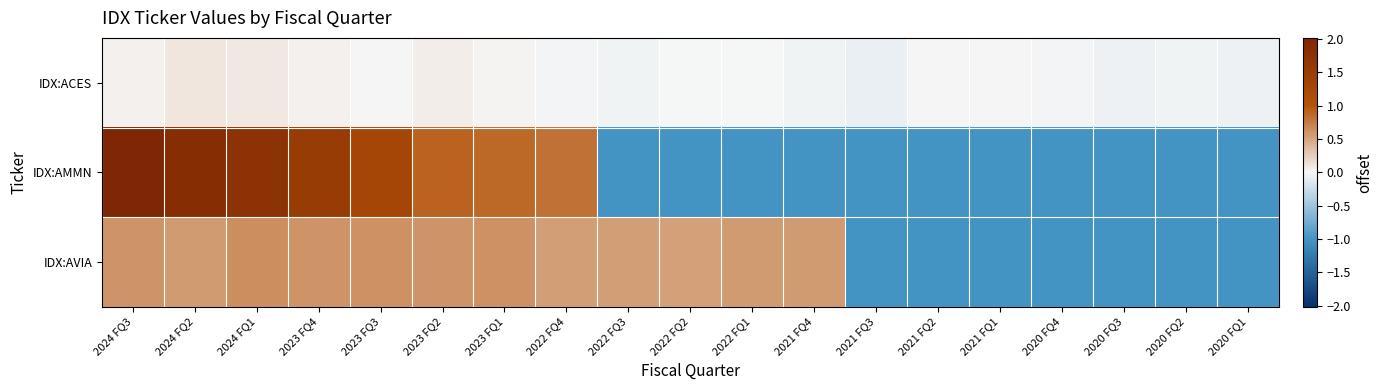

Reading left to right, extract all data points from this chart.

IDX:ACES: 2024 FQ3=0.0	2024 FQ2=0.1	2024 FQ1=0.1	2023 FQ4=0.0	2023 FQ3=0.0	2023 FQ2=0.1	2023 FQ1=0.0	2022 FQ4=-0.0	2022 FQ3=-0.0	2022 FQ2=-0.0	2022 FQ1=-0.0	2021 FQ4=-0.0	2021 FQ3=-0.1	2021 FQ2=0.0	2021 FQ1=0.0	2020 FQ4=-0.0	2020 FQ3=-0.1	2020 FQ2=-0.0	2020 FQ1=-0.1
IDX:AMMN: 2024 FQ3=2.0	2024 FQ2=1.9	2024 FQ1=1.7	2023 FQ4=1.5	2023 FQ3=1.3	2023 FQ2=0.9	2023 FQ1=0.9	2022 FQ4=0.8	2022 FQ3=-1.0	2022 FQ2=-1.0	2022 FQ1=-1.0	2021 FQ4=-1.0	2021 FQ3=-1.0	2021 FQ2=-1.0	2021 FQ1=-1.0	2020 FQ4=-1.0	2020 FQ3=-1.0	2020 FQ2=-1.0	2020 FQ1=-1.0
IDX:AVIA: 2024 FQ3=0.6	2024 FQ2=0.6	2024 FQ1=0.6	2023 FQ4=0.6	2023 FQ3=0.6	2023 FQ2=0.6	2023 FQ1=0.6	2022 FQ4=0.5	2022 FQ3=0.5	2022 FQ2=0.5	2022 FQ1=0.6	2021 FQ4=0.6	2021 FQ3=-1.0	2021 FQ2=-1.0	2021 FQ1=-1.0	2020 FQ4=-1.0	2020 FQ3=-1.0	2020 FQ2=-1.0	2020 FQ1=-1.0